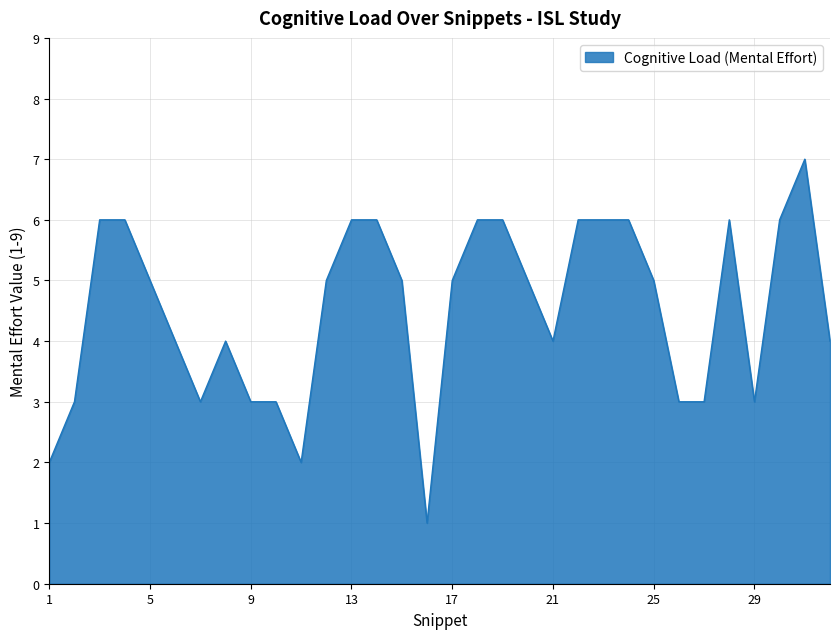

What is the maximum value shown in the chart?

7